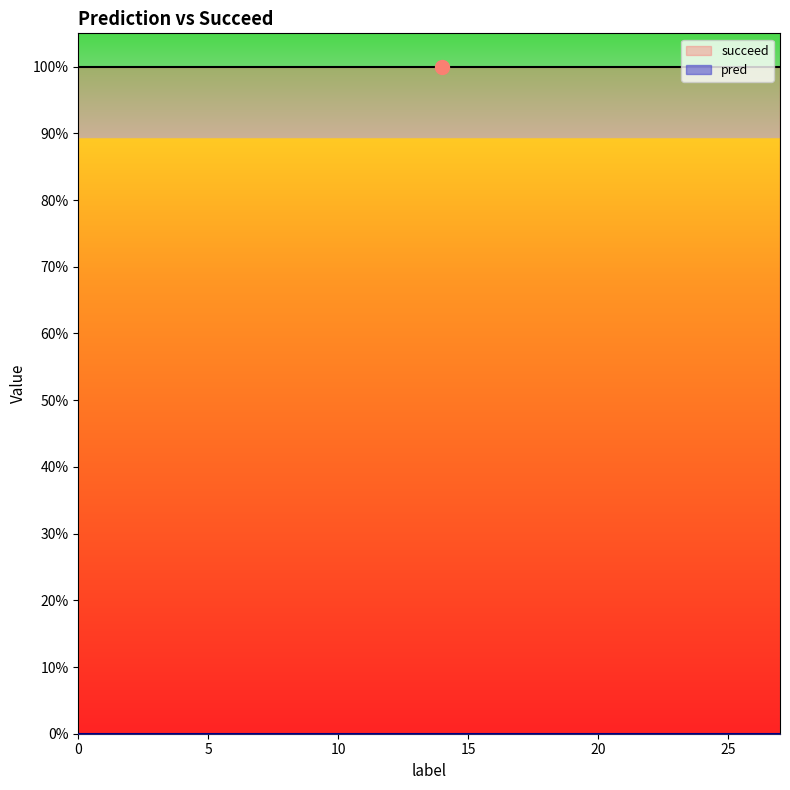

True or false: succeed and pred cross at least once.

False